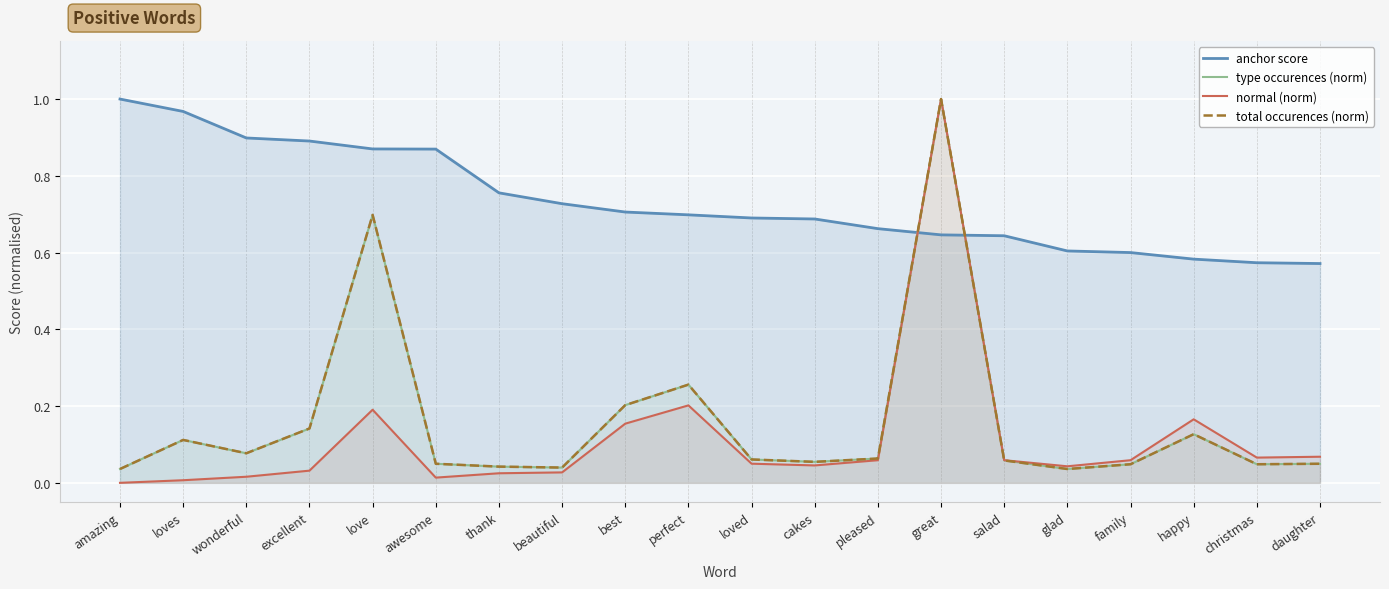

Where is the first local minimum for total occurences (norm)?

wonderful